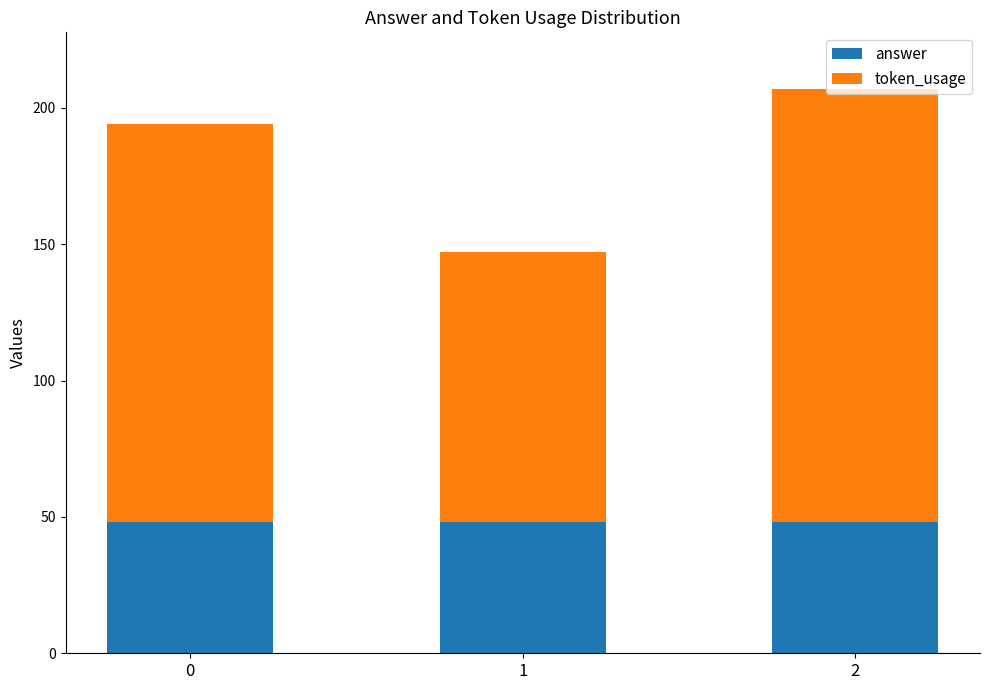

What is the total value across all series at 1?

147